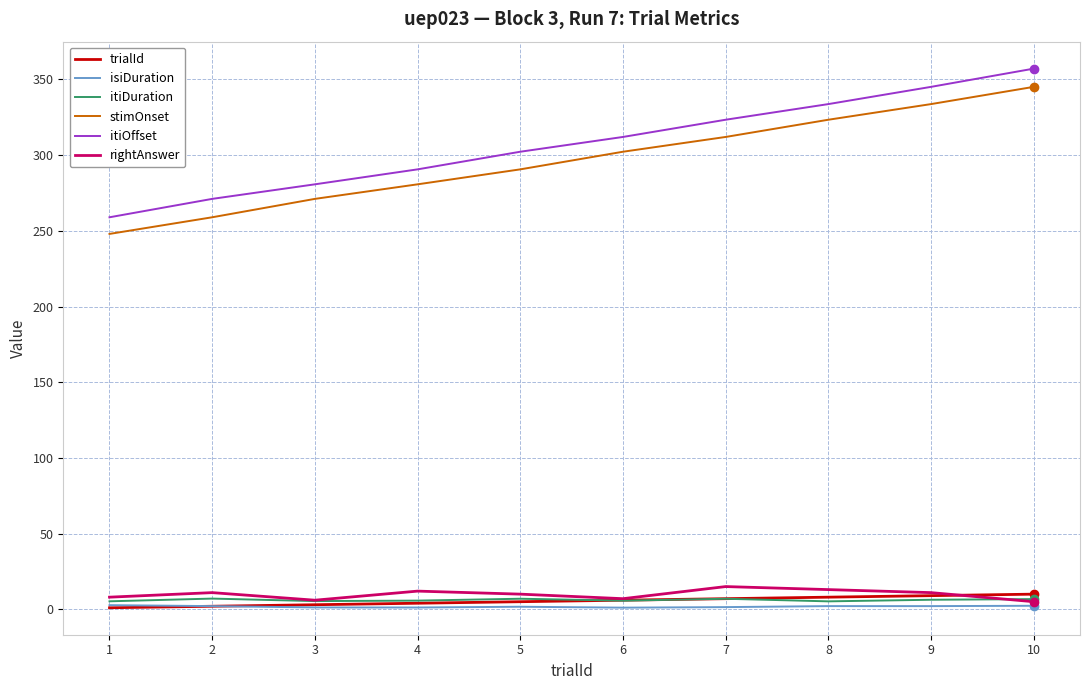

What is the minimum value for itiOffset?

259.0